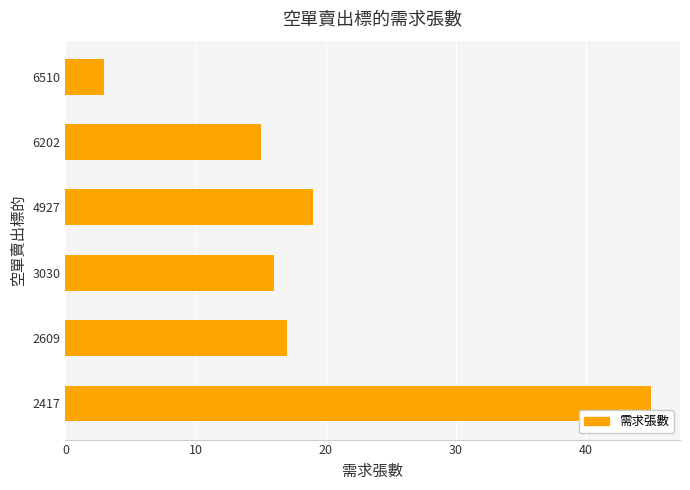

Rank the categories by value from highest to lowest.

2417, 4927, 2609, 3030, 6202, 6510